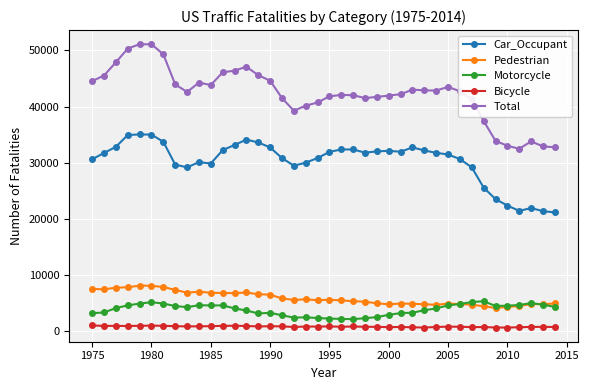

Which series has the largest total across all categories?

Total